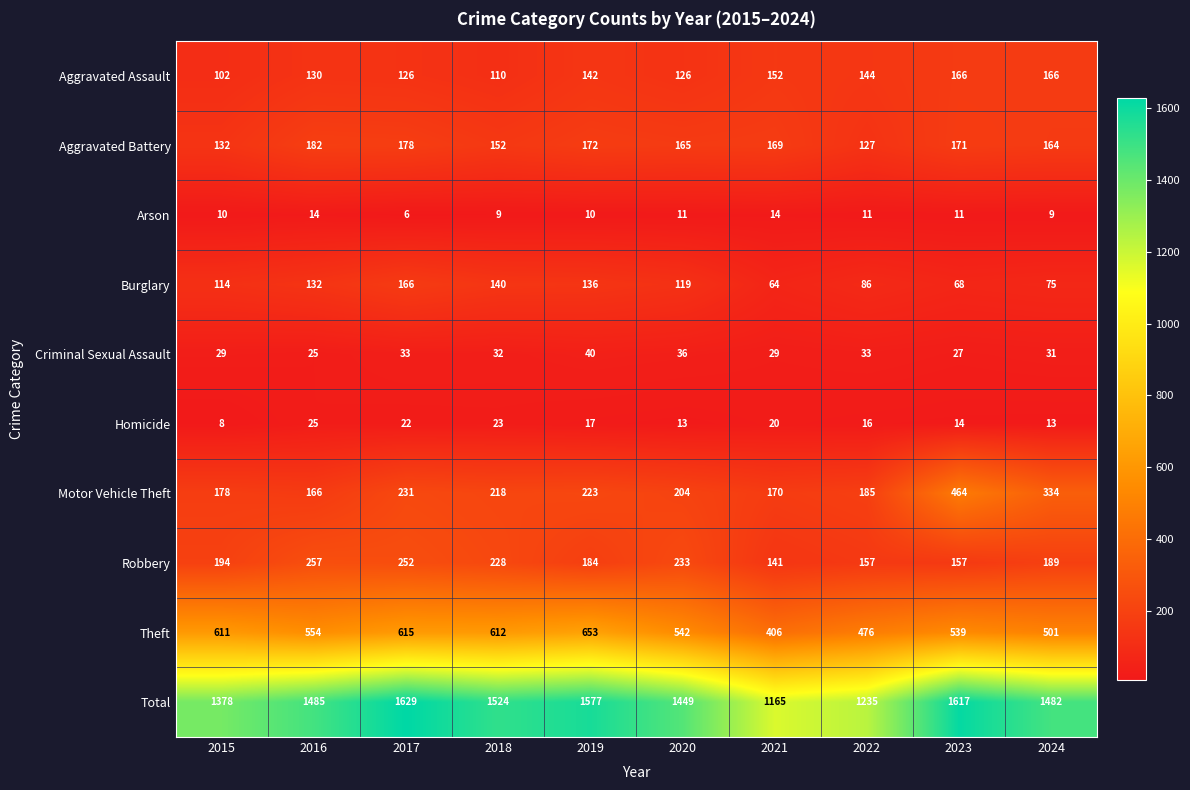

What is the maximum value shown in the chart?

1629